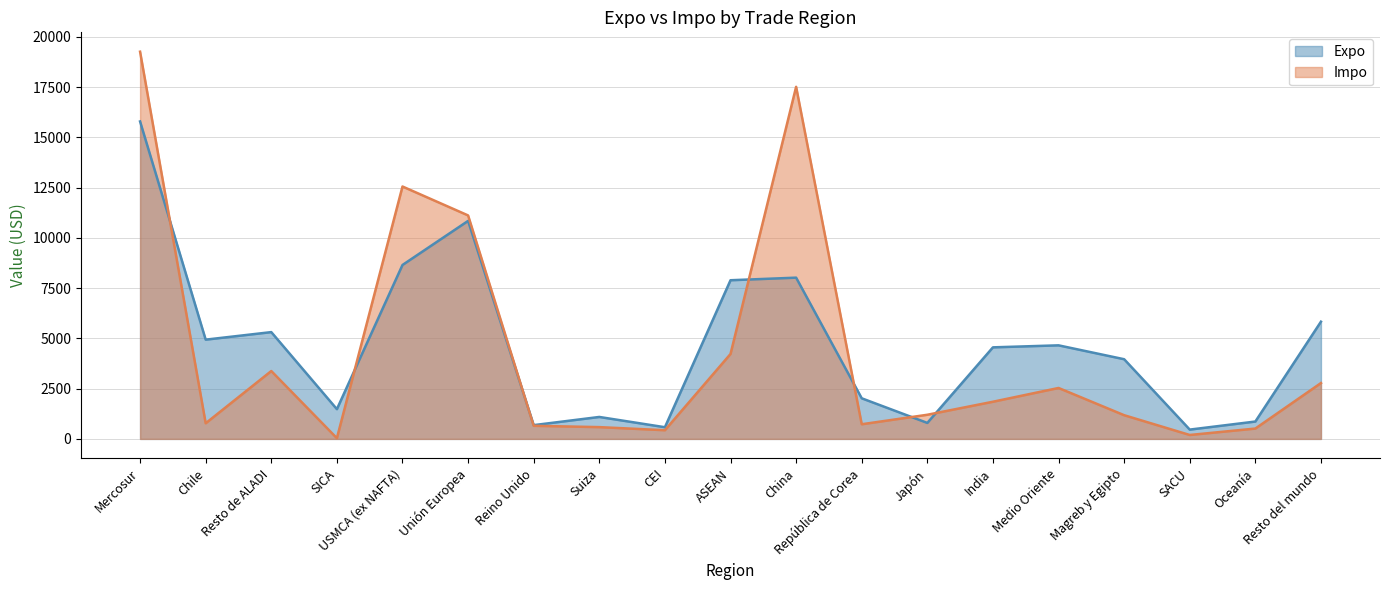

Is it true that Impo equals 19837 at USMCA (ex NAFTA)?

False